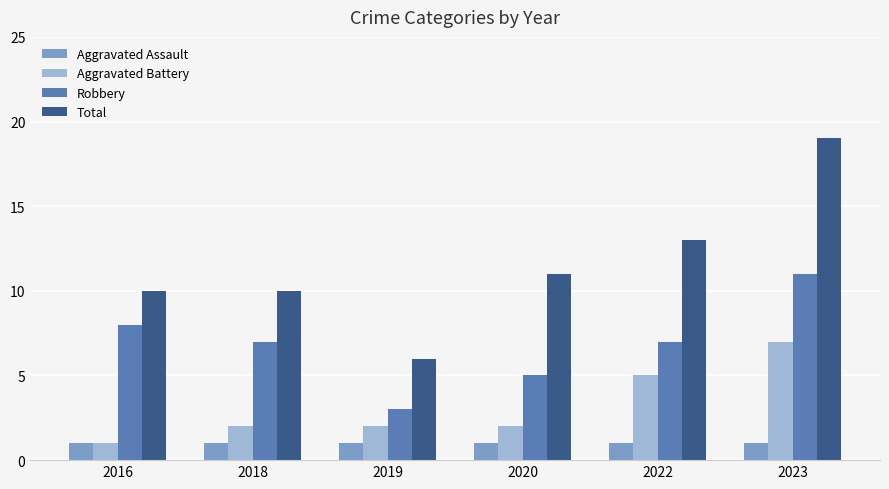

Reading right to left, list all the values displayed in this chart.

Aggravated Assault: 1	1	1	1	1	1
Aggravated Battery: 7	5	2	2	2	1
Robbery: 11	7	5	3	7	8
Total: 19	13	11	6	10	10